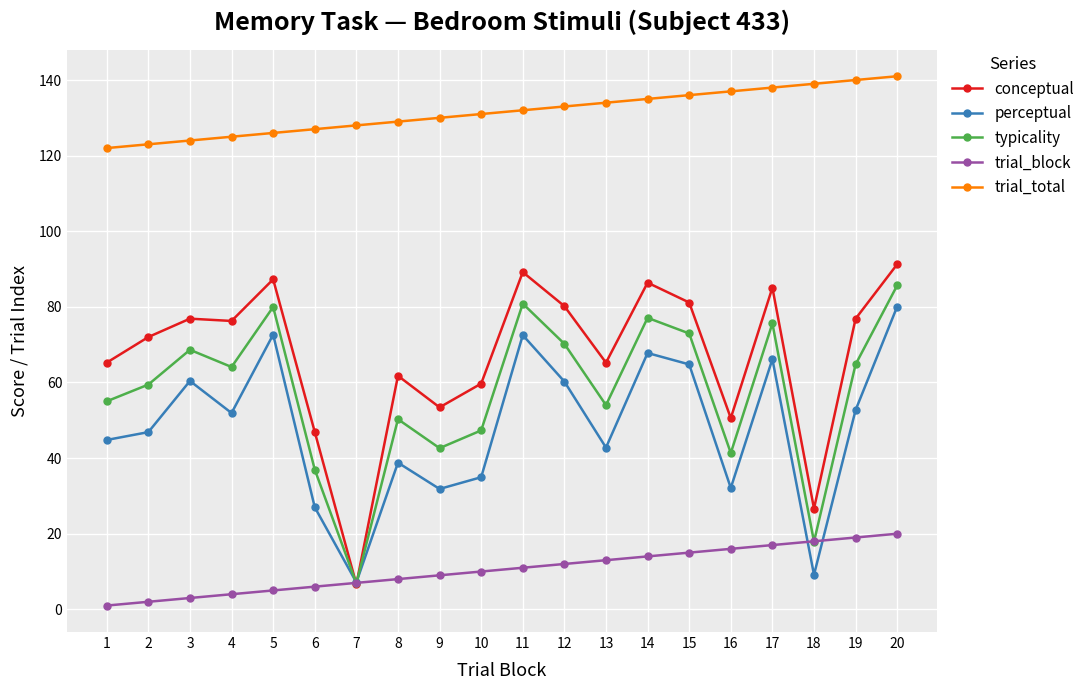

What is the difference between the highest and lowest values at 4?

121.0